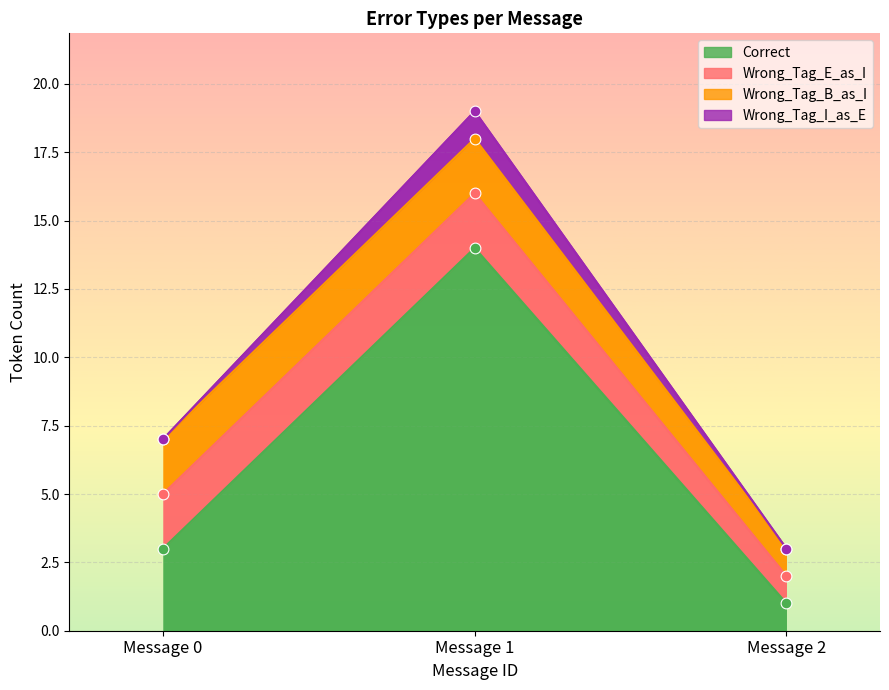

Which series has the largest Y range (max minus min)?

Correct